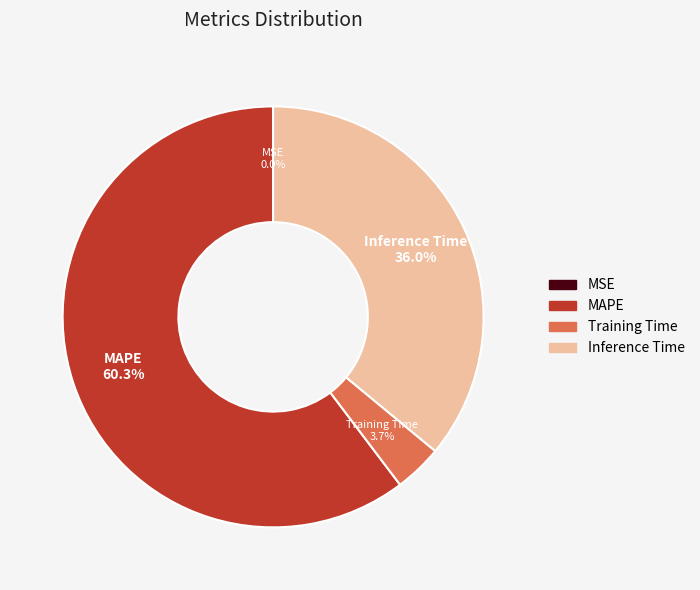

What is the largest slice in the pie chart?

MAPE